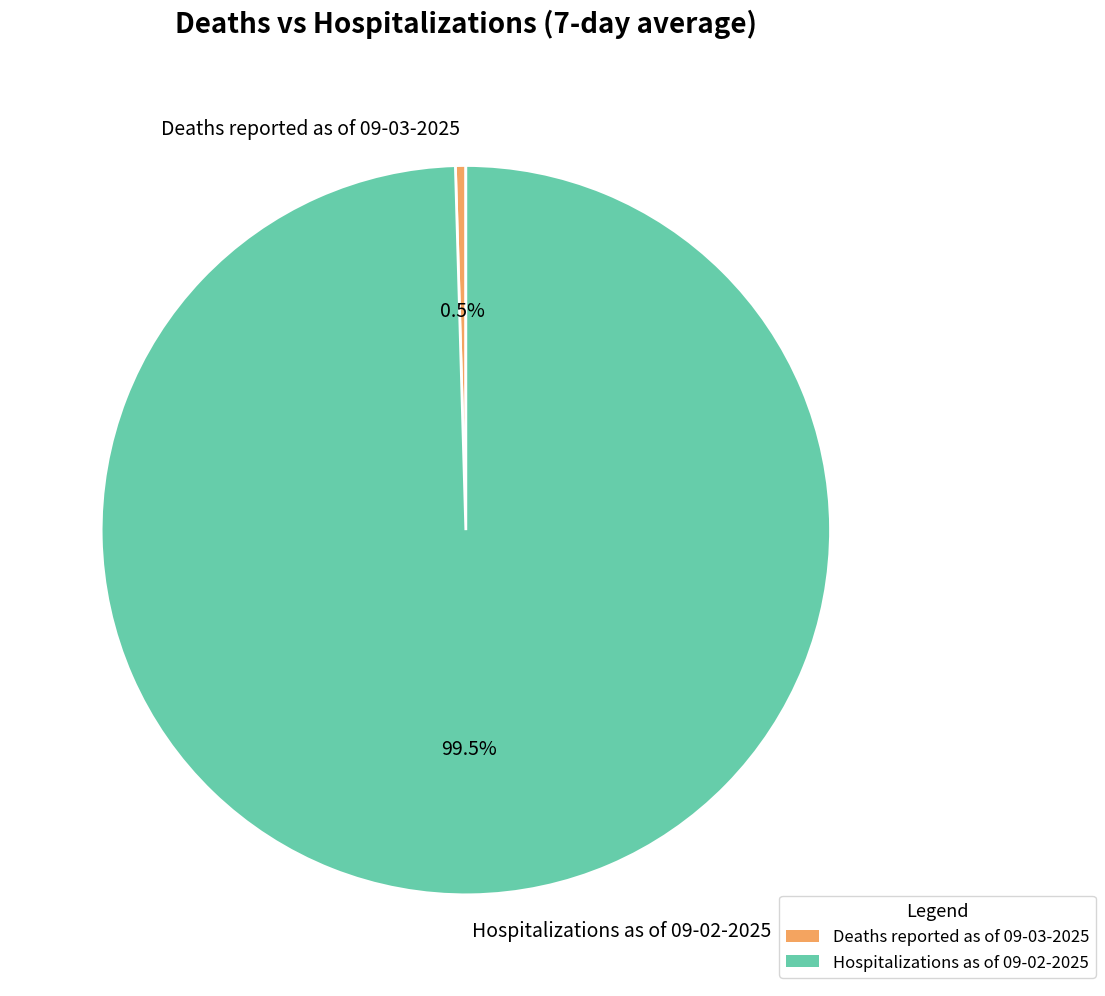

Which category accounts for the majority?

Hospitalizations as of 09-02-2025